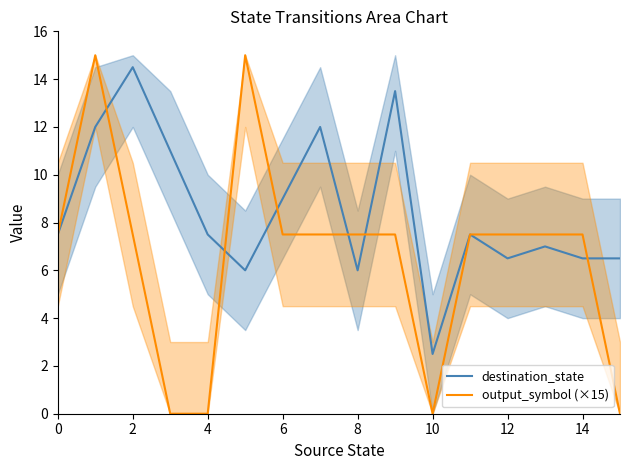

Is it true that destination_state equals 11.2 at 12?

False